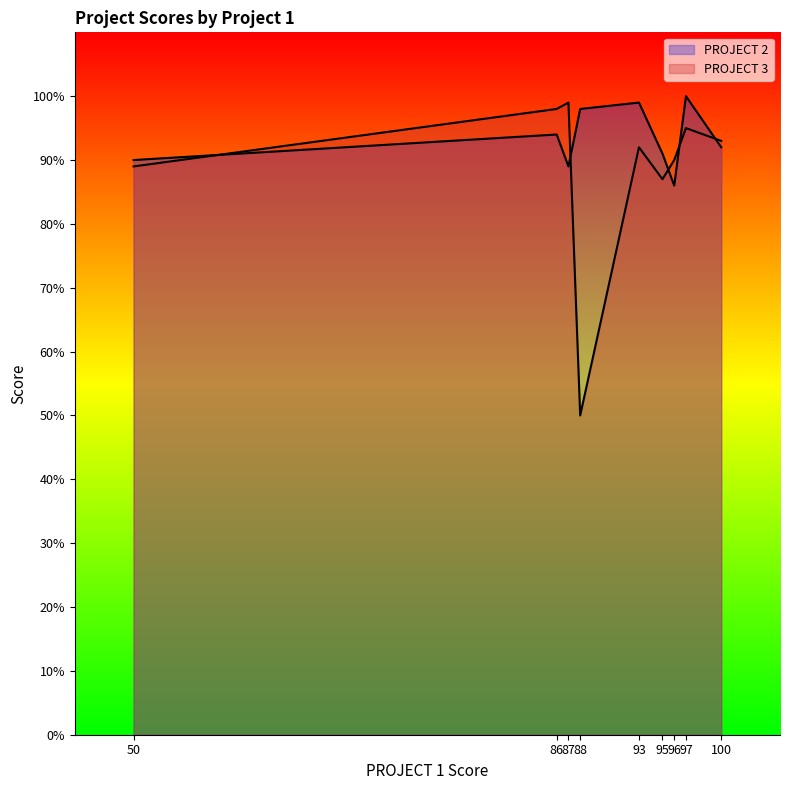

True or false: PROJECT 3 has a value of 38 at 96.

False